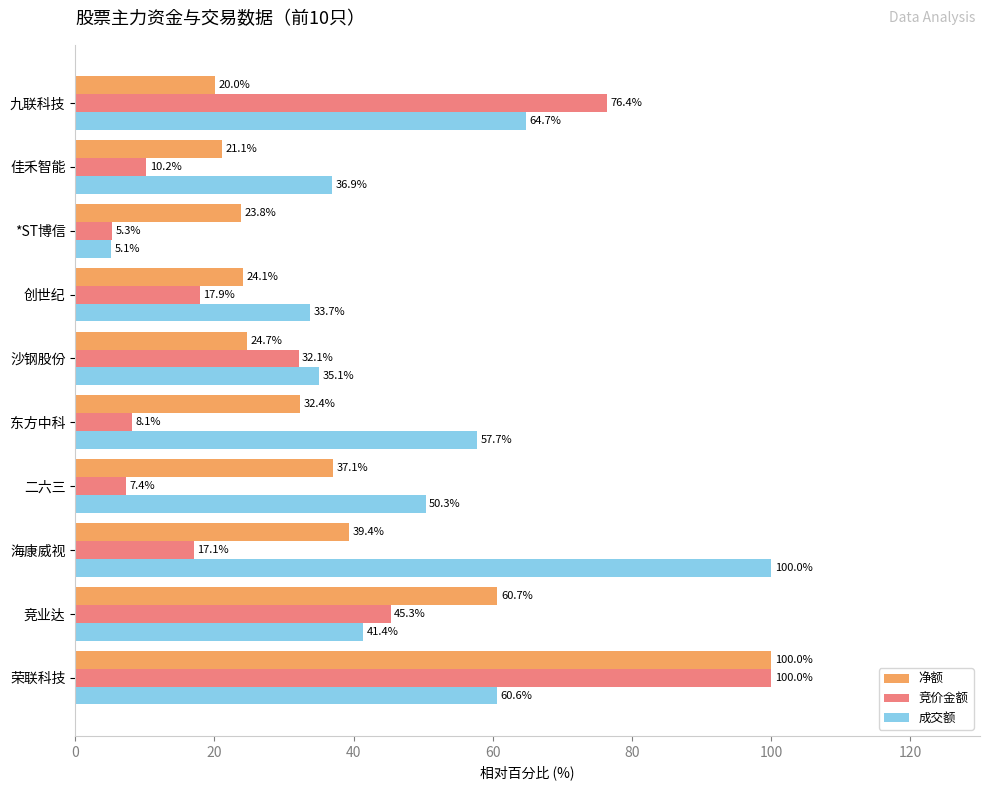

At 东方中科, list the series in order from largest to smallest.

成交额, 净额, 竞价金额